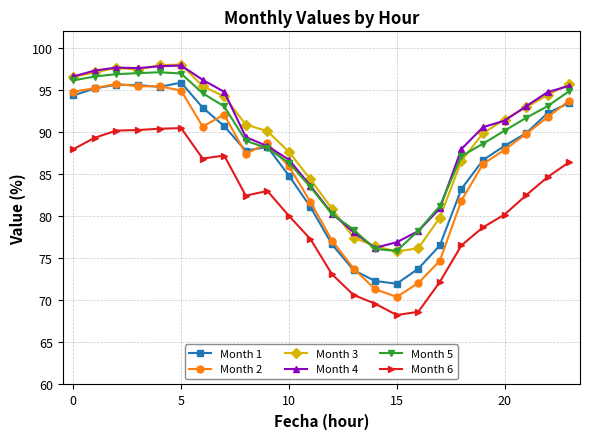

What is the value of the Month 5 point at the 23rd from the left?

93.1